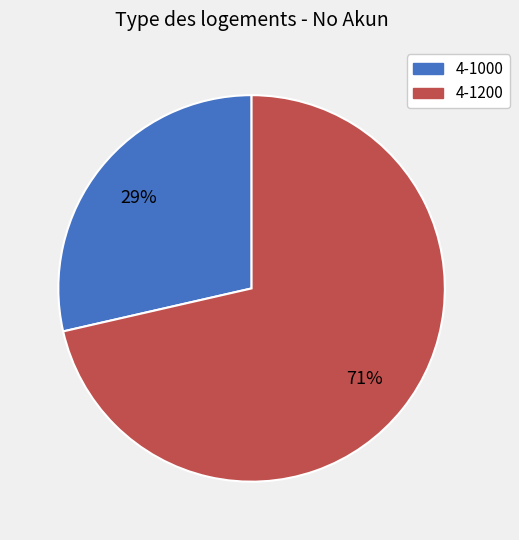

True or false: 4-1200 accounts for 71% of the total.

True